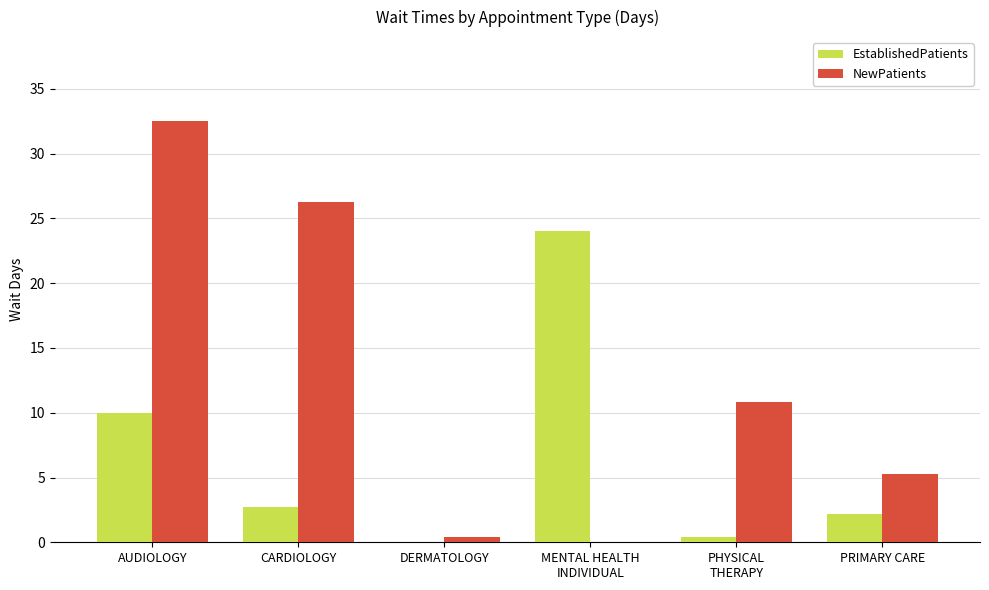

At which category is the sum across all series the highest?

AUDIOLOGY